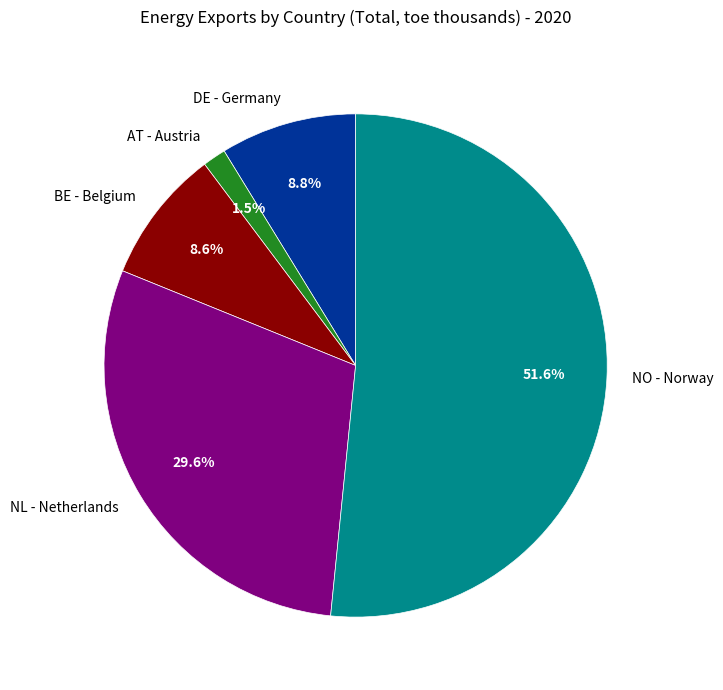

Do DE - Germany and AT - Austria together represent more than half of the pie?

No